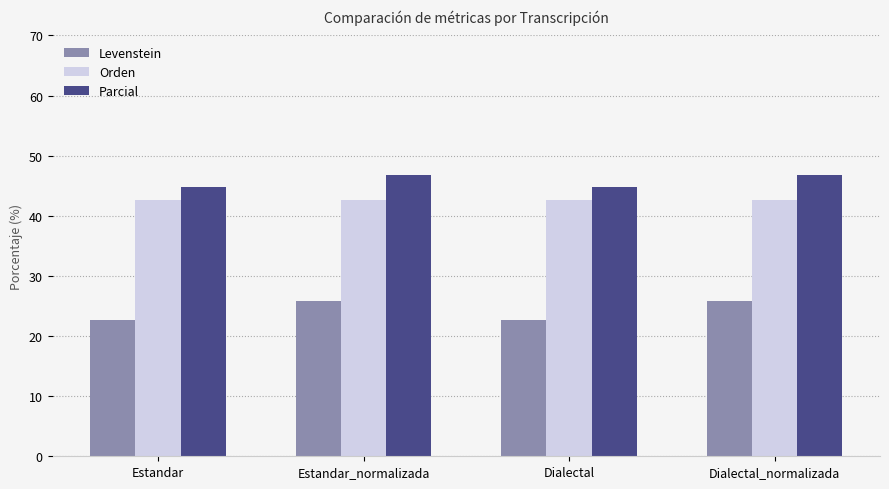

What value does the Orden series have at Estandar_normalizada?

42.6